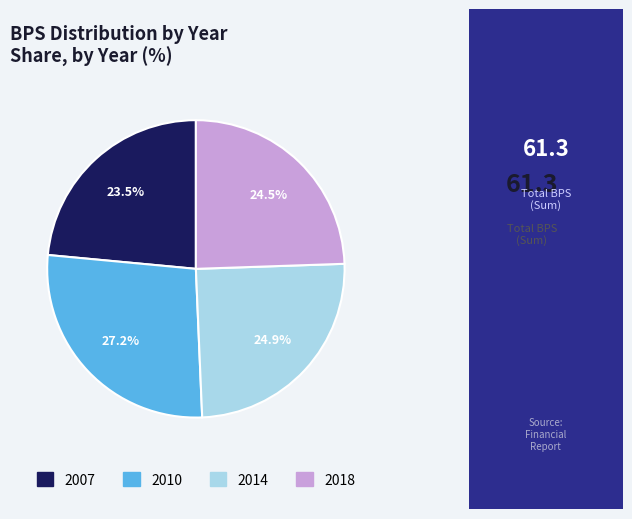

Does any single category account for the majority?

No